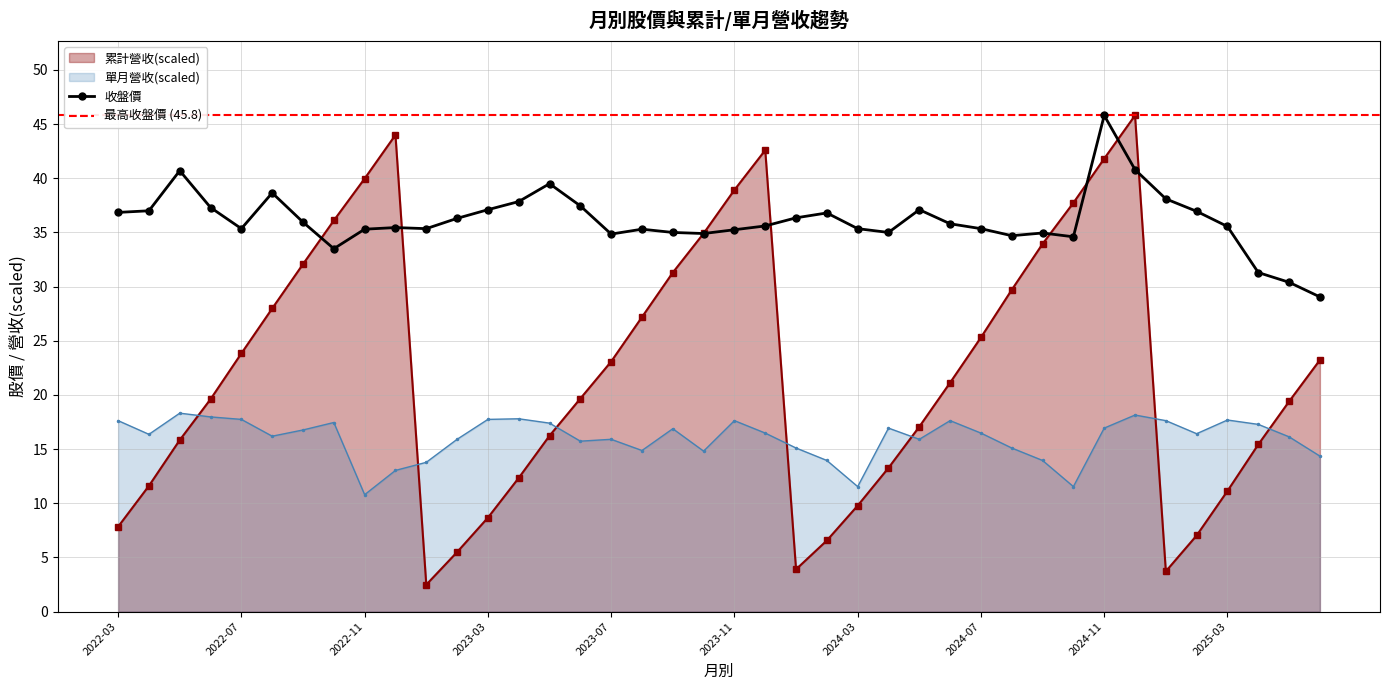

What is the average value of the 收盤價 series?

36.1